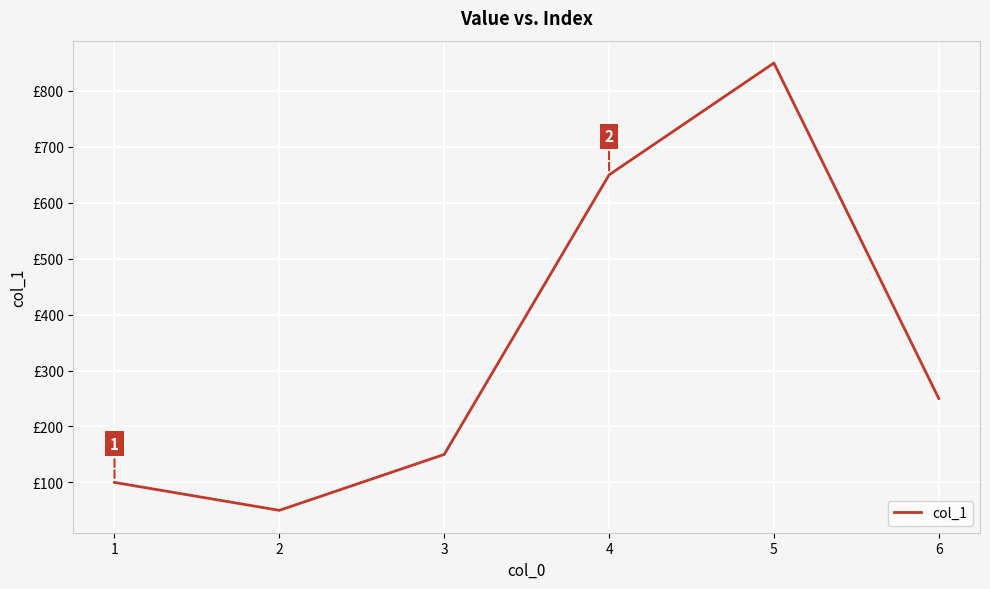

List the labels in order of value, largest first.

5, 4, 6, 3, 1, 2